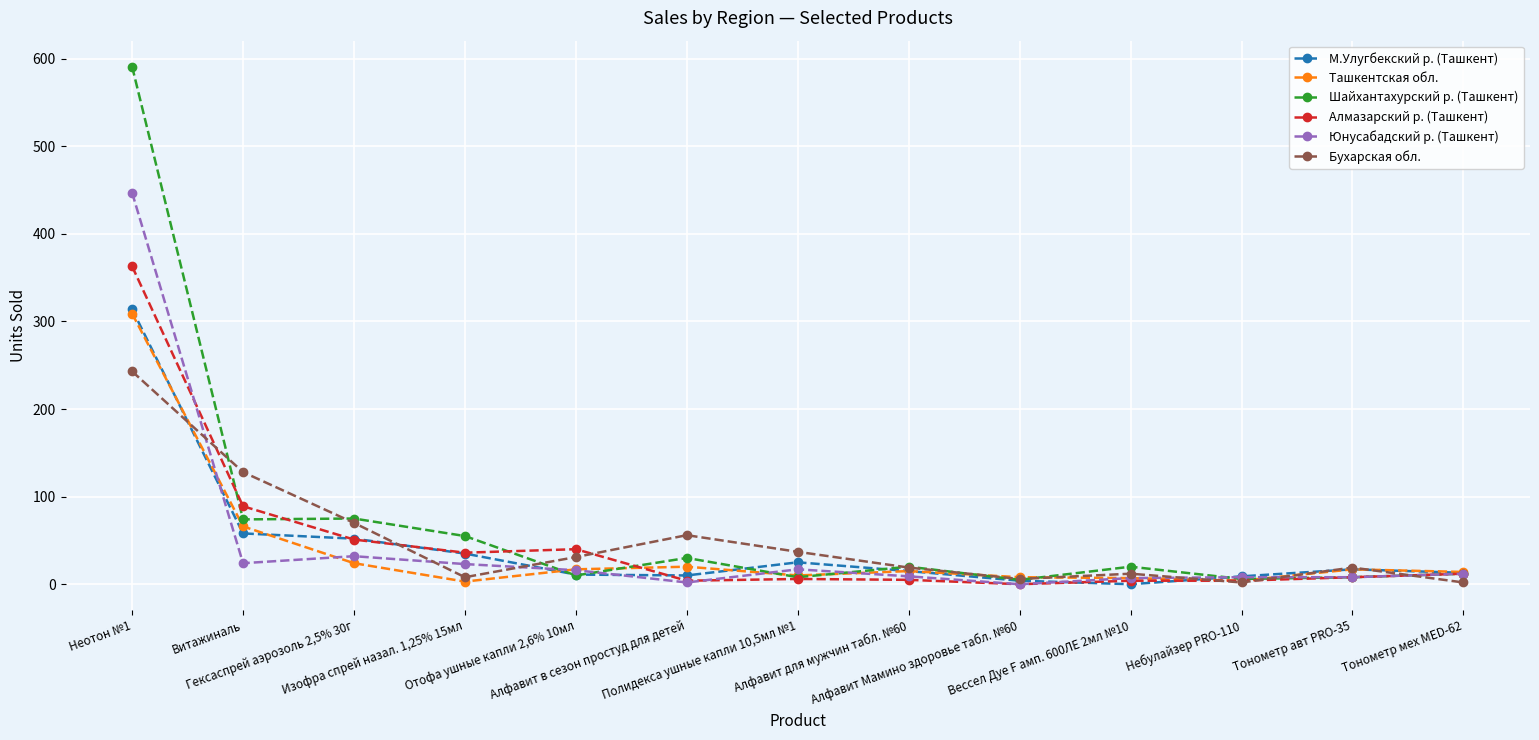

What is the difference between the Бухарская обл. values at Алфавит в сезон простуд для детей and Витажиналь?

72